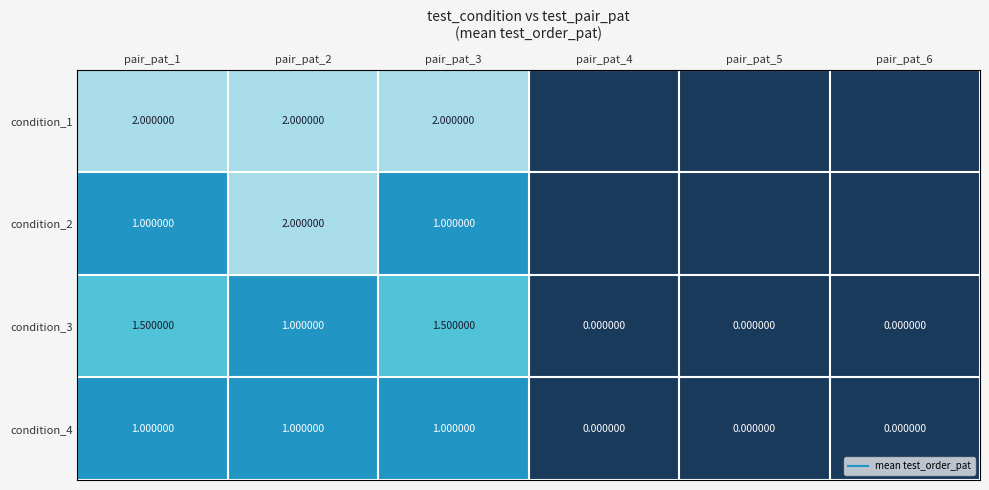

What is the difference between the condition_2 values at pair_pat_1 and pair_pat_2?

1.0